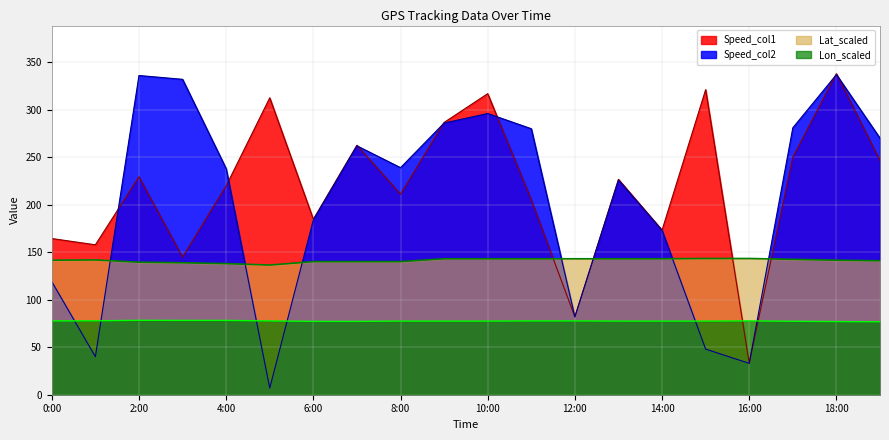

Reading right to left, list all the values displayed in this chart.

Speed_col1: 19:00=246.5	18:00=337.9	17:00=250.0	16:00=33.2	15:00=321.1	14:00=173.2	13:00=226.7	12:00=82.0	11:00=205.2	10:00=316.9	9:00=286.6	8:00=211.1	7:00=262.6	6:00=184.7	5:00=312.5	4:00=219.8	3:00=144.9	2:00=229.4	1:00=157.8	0:00=164.4
Speed_col2: 19:00=270.0	18:00=337.0	17:00=281.0	16:00=33.0	15:00=48.0	14:00=173.0	13:00=226.0	12:00=82.0	11:00=280.0	10:00=296.0	9:00=286.0	8:00=239.0	7:00=262.0	6:00=184.0	5:00=7.0	4:00=238.0	3:00=332.0	2:00=336.0	1:00=40.0	0:00=119.0
Lat_orig: 19:00=141.0	18:00=141.6	17:00=142.5	16:00=143.4	15:00=143.4	14:00=143.1	13:00=143.1	12:00=143.1	11:00=143.1	10:00=143.1	9:00=143.1	8:00=140.1	7:00=140.1	6:00=140.1	5:00=136.5	4:00=138.0	3:00=138.9	2:00=139.5	1:00=141.9	0:00=141.6
Lon_orig: 19:00=76.8	18:00=77.0	17:00=77.3	16:00=77.7	15:00=77.5	14:00=77.5	13:00=77.5	12:00=77.7	11:00=77.7	10:00=77.5	9:00=77.5	8:00=77.5	7:00=77.2	6:00=77.2	5:00=77.7	4:00=78.2	3:00=78.2	2:00=78.3	1:00=77.8	0:00=77.7